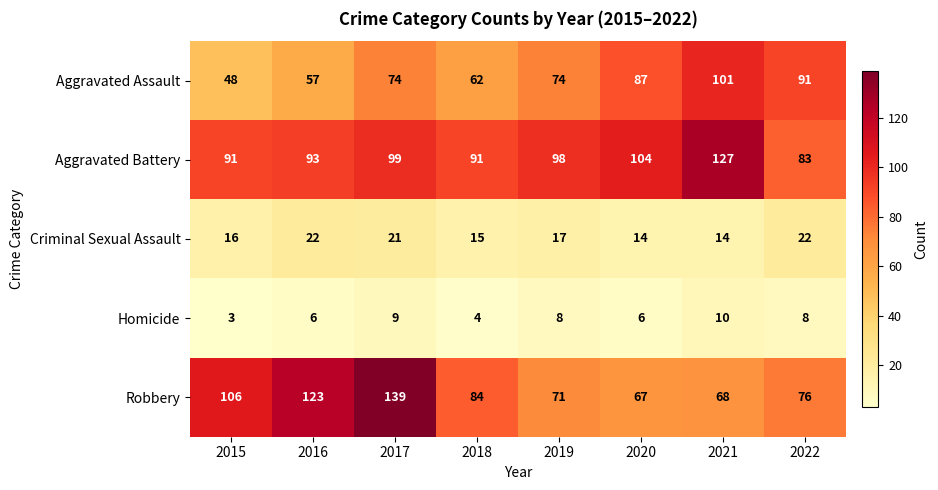

Which series has the largest range (max minus min)?

Robbery